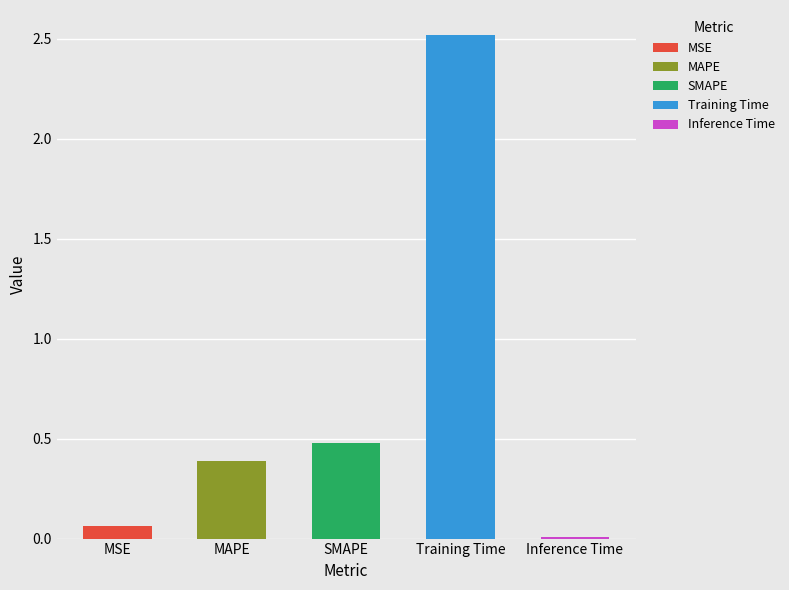

What is the average value?

0.7